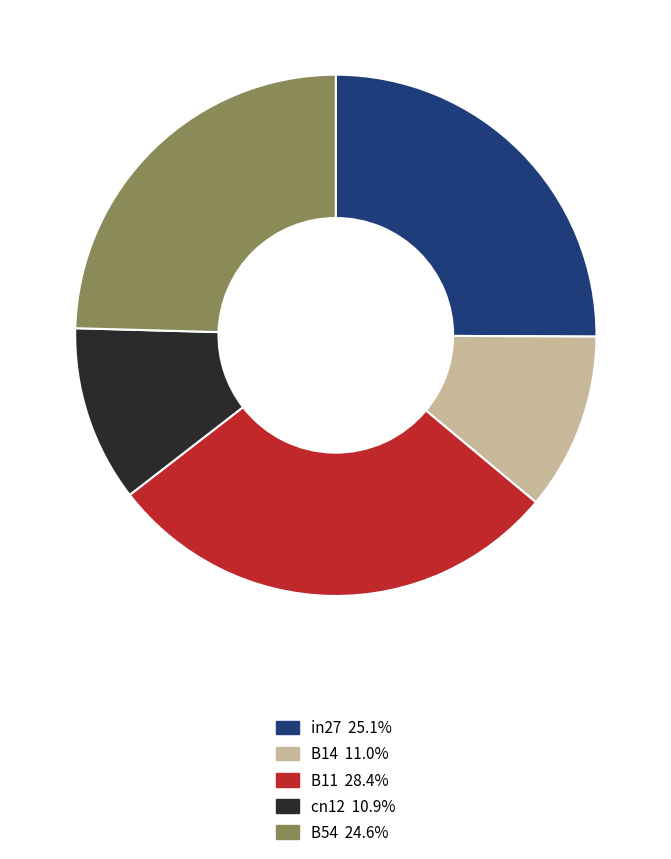

Is there any slice that represents more than half of the pie?

No